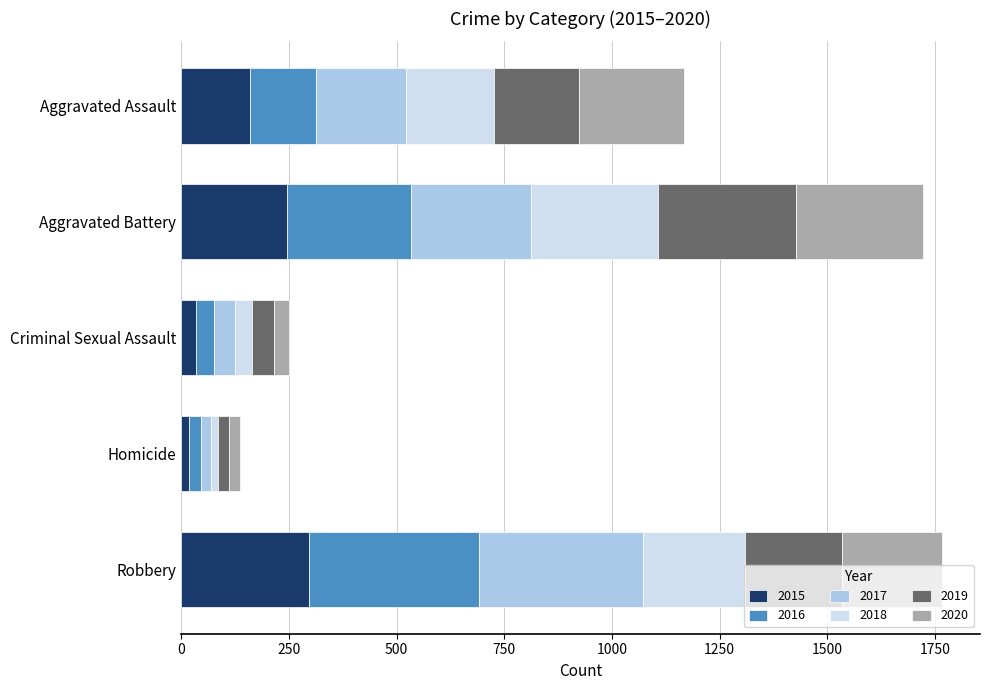

Which category has the highest value in the 2015 series?

Robbery